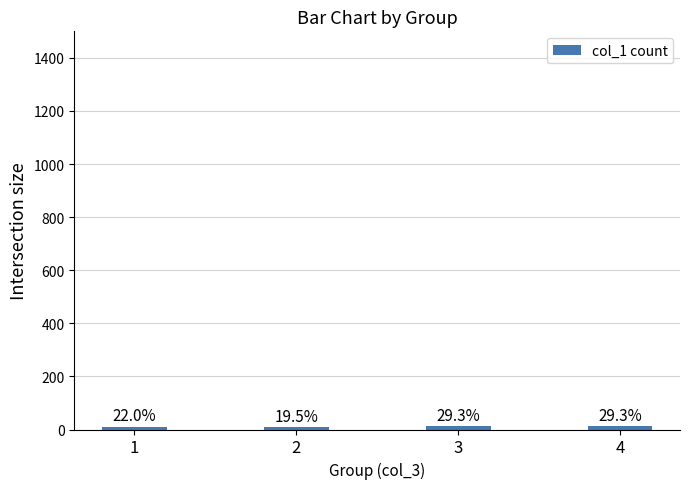

Reading right to left, extract all data points from this chart.

12	12	8	9